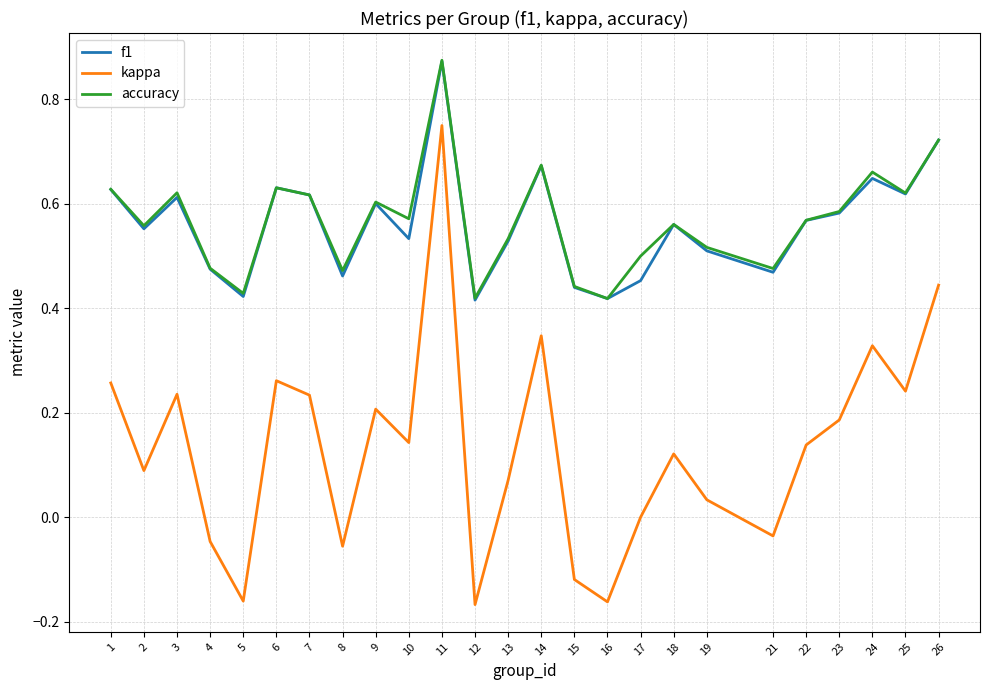

At which label does f1 reach its peak?

11